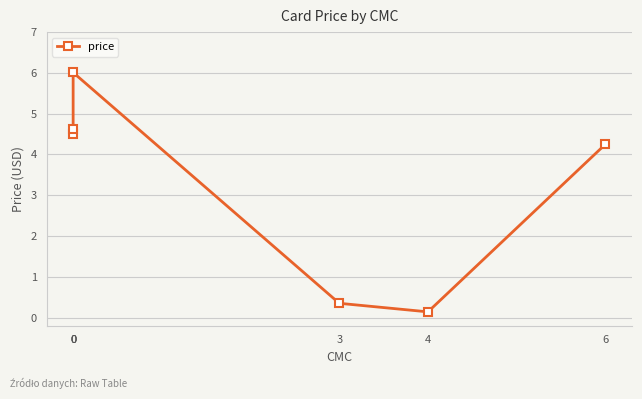

How many data points are less than 4?

2